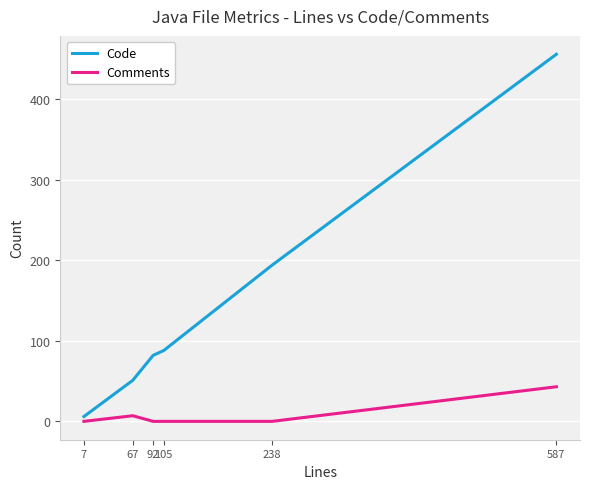

True or false: Code has a value of 96 at 238.

False